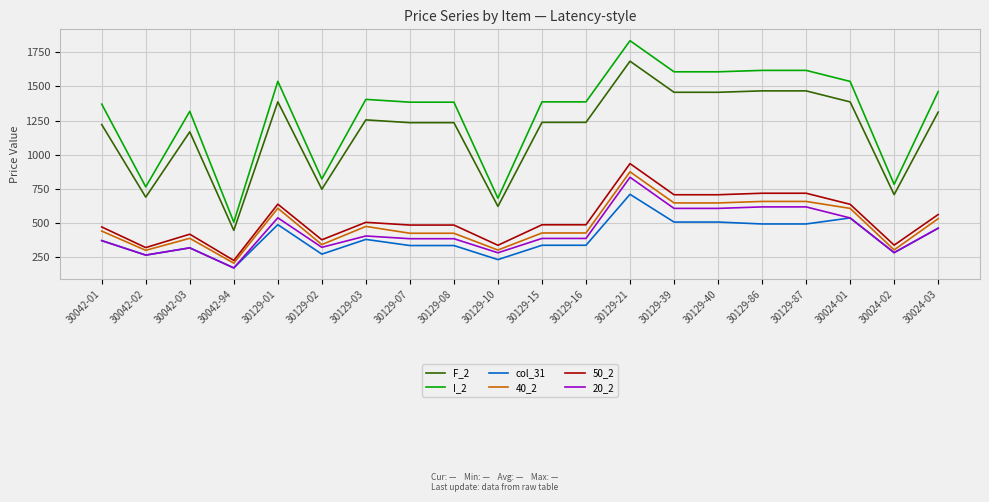

What is the highest value of the 50_2 series?

935.0